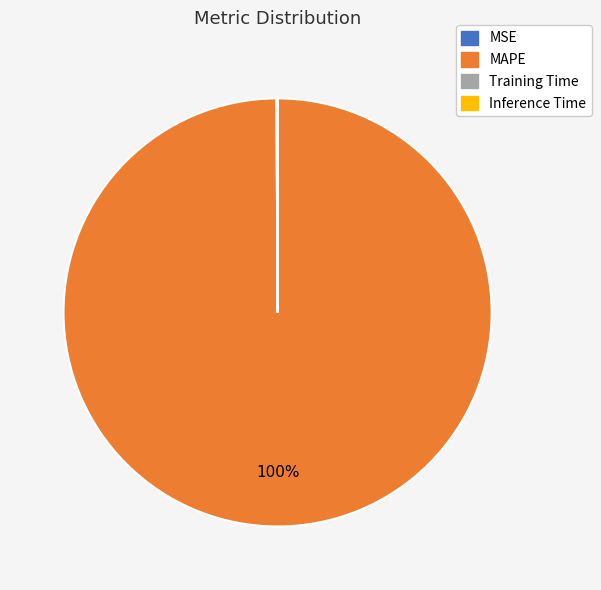

To the nearest percent, what is the average slice percentage?

25%